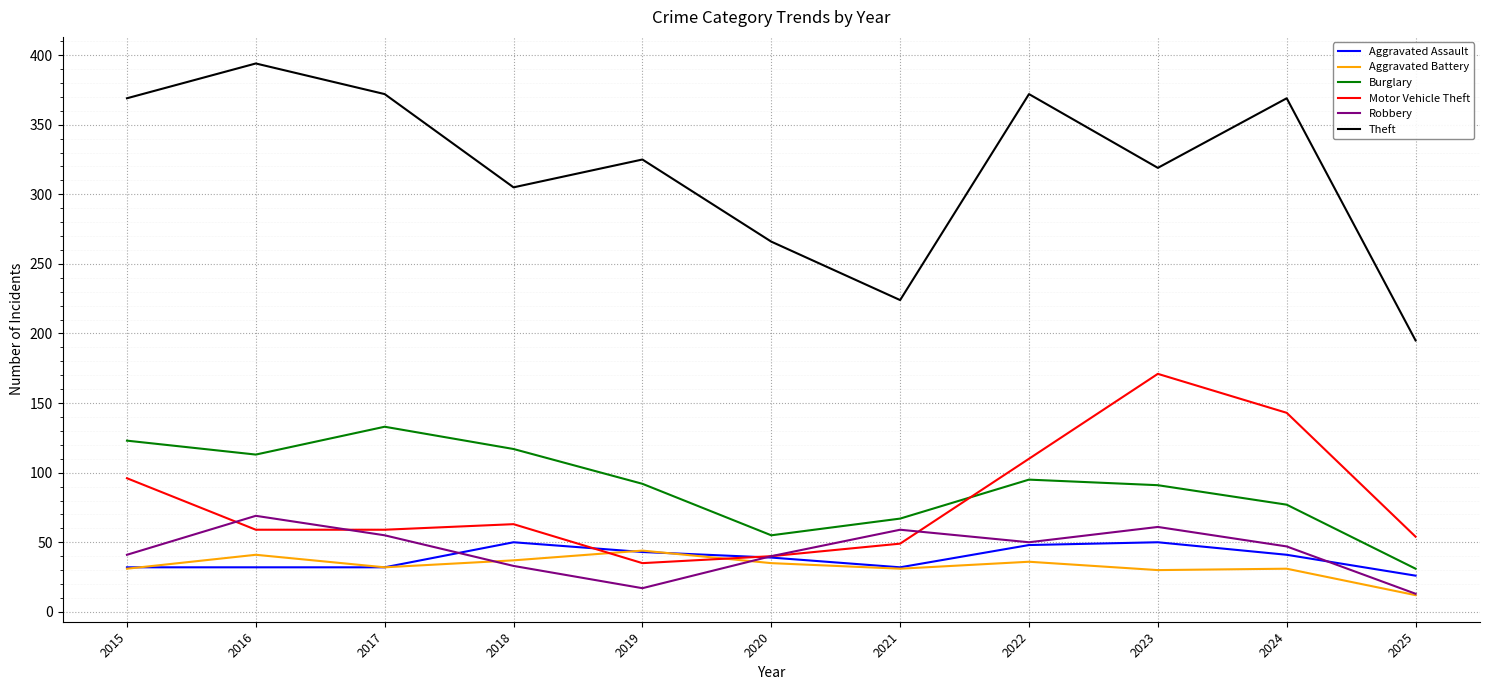

What is the minimum value for Burglary?

31